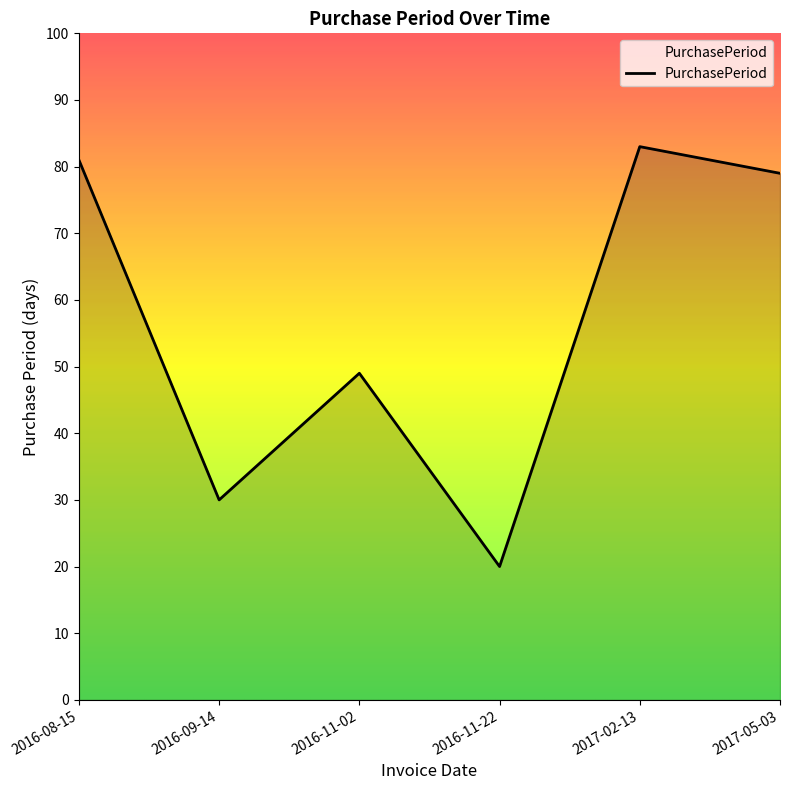

True or false: the data shows 79 at 2017-05-03.

True